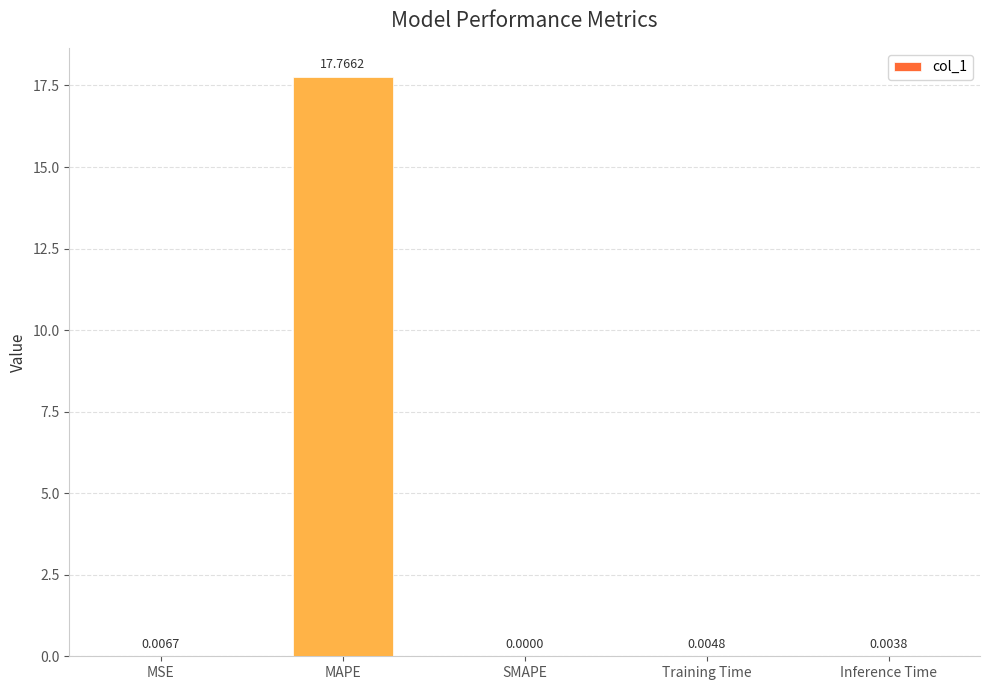

Where is the data nearest to the value 8?

MSE